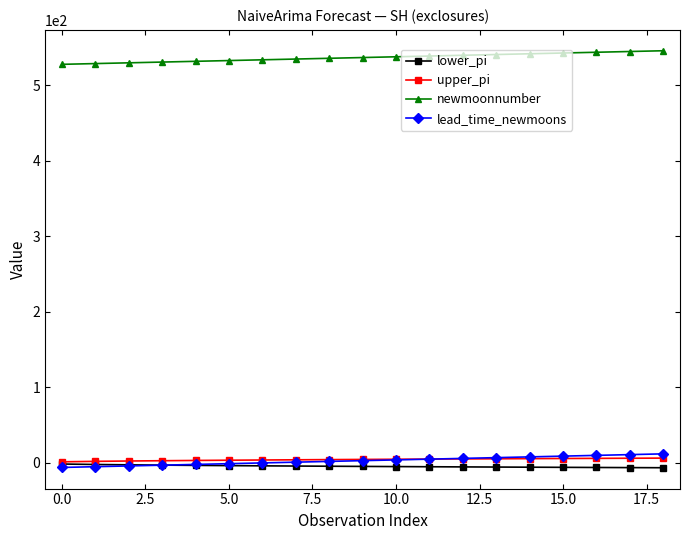

How many data points in lead_time_newmoons are less than 3?

9